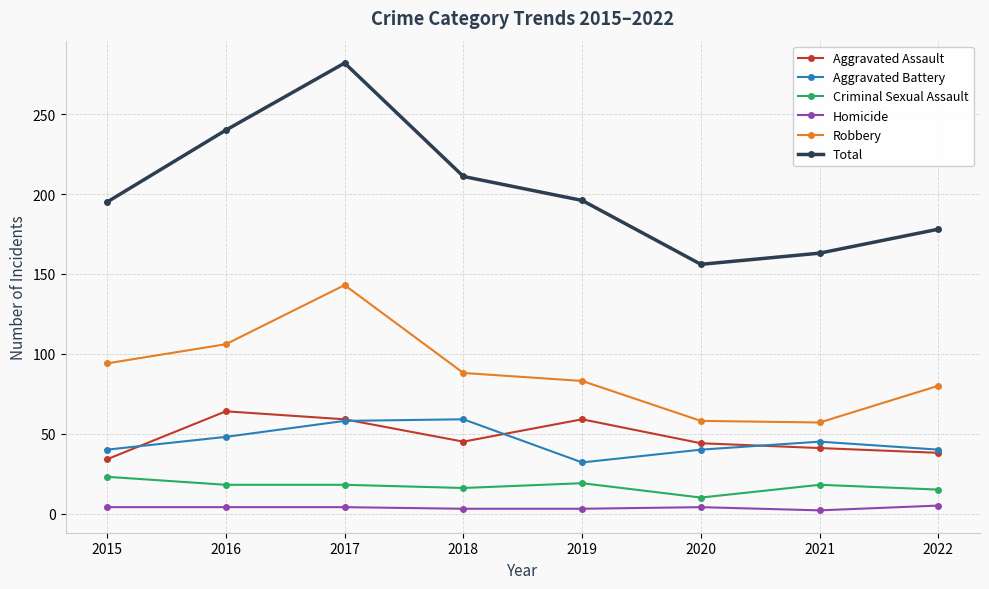

Which category has the lowest value in the Aggravated Assault series?

2015